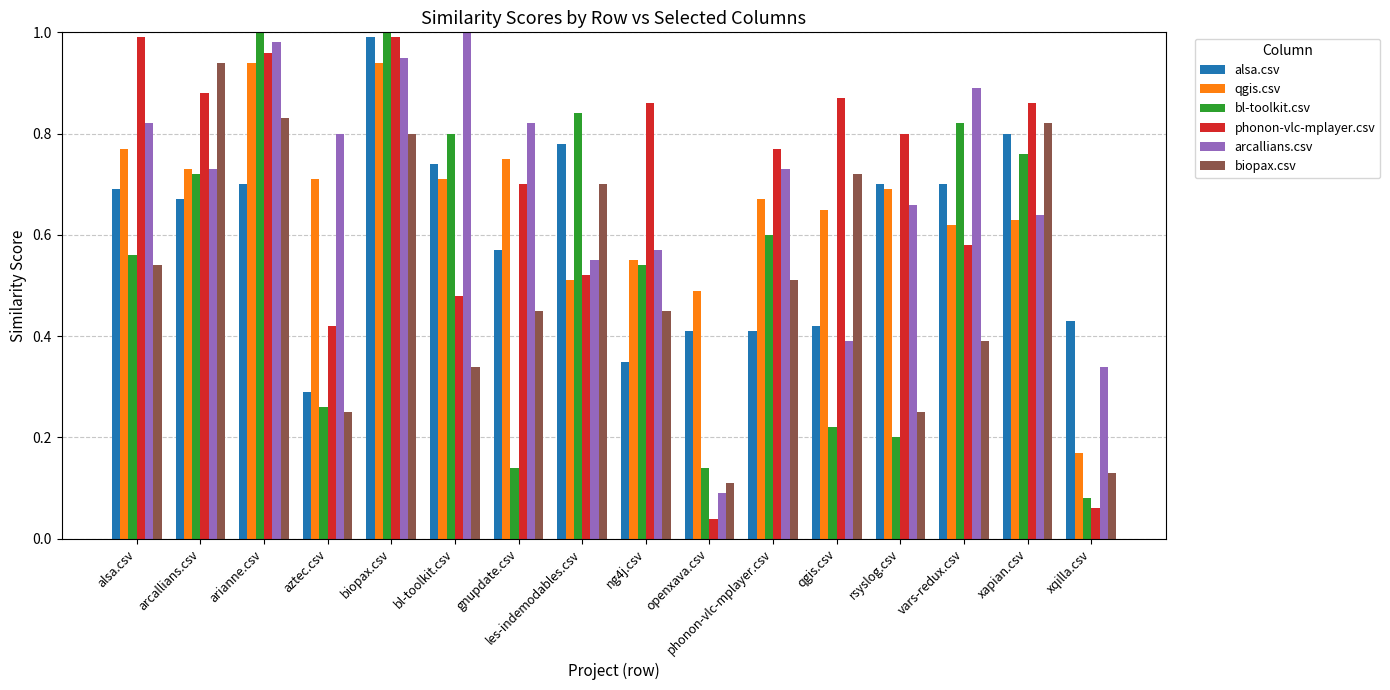

Which series has the largest total across all categories?

arcallians.csv